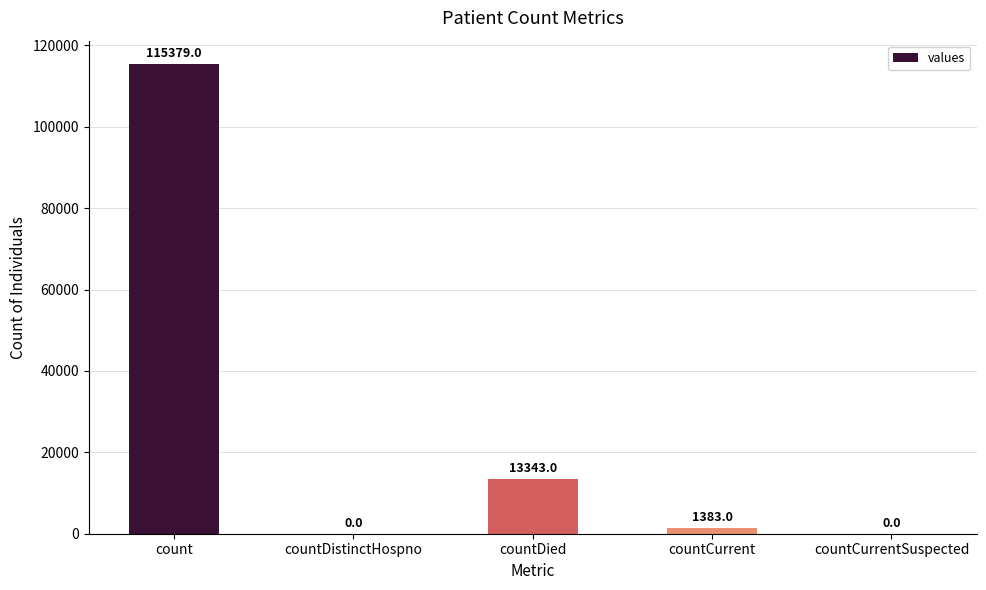

What is the maximum value shown in the chart?

115379